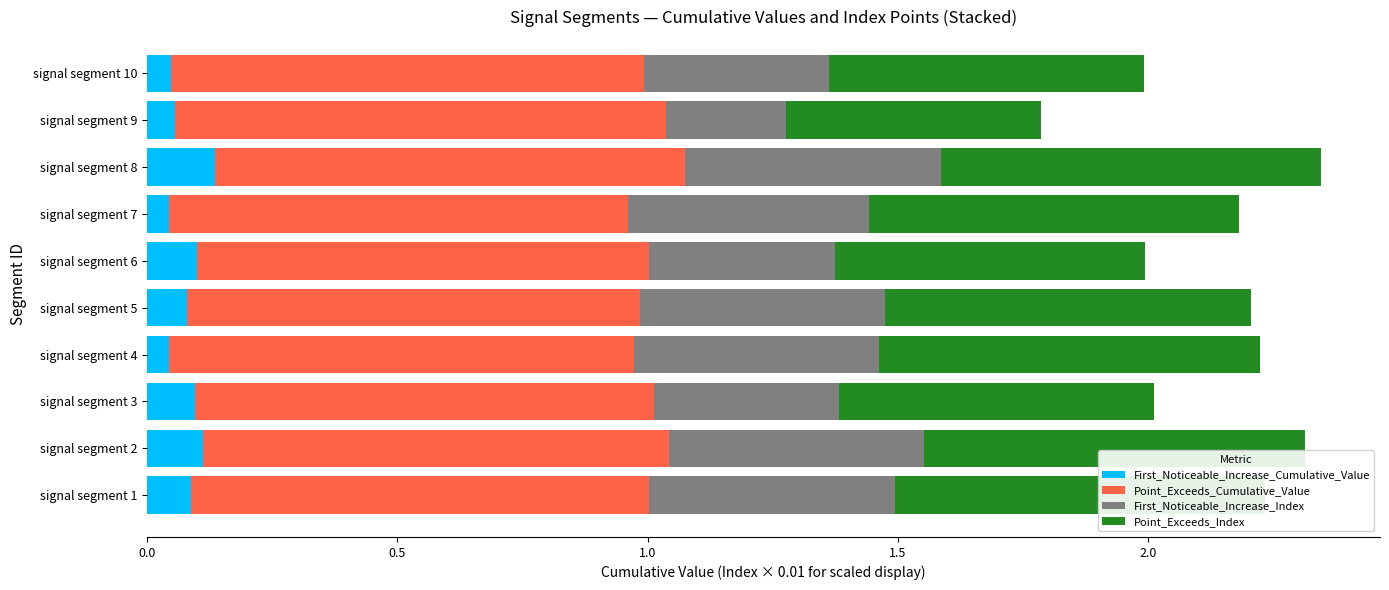

What are all the series names shown in the legend?

First_Noticeable_Increase_Cumulative_Value, Point_Exceeds_Cumulative_Value, First_Noticeable_Increase_Index, Point_Exceeds_Index